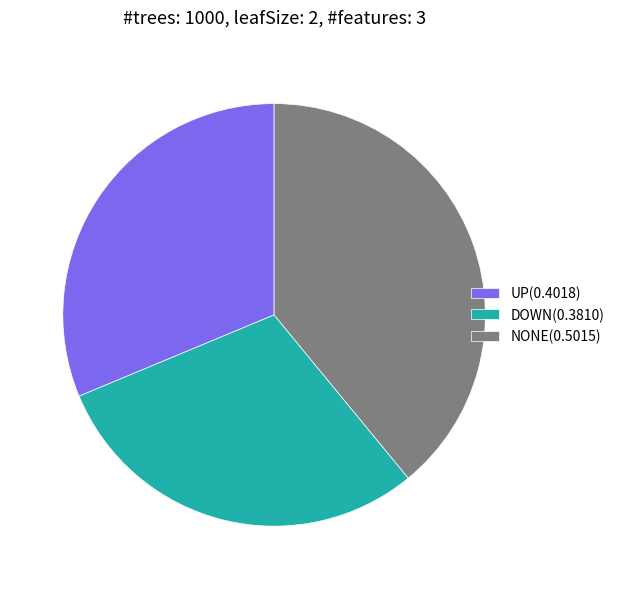

Between NONE(0.5015) and UP(0.4018), which is larger?

NONE(0.5015)